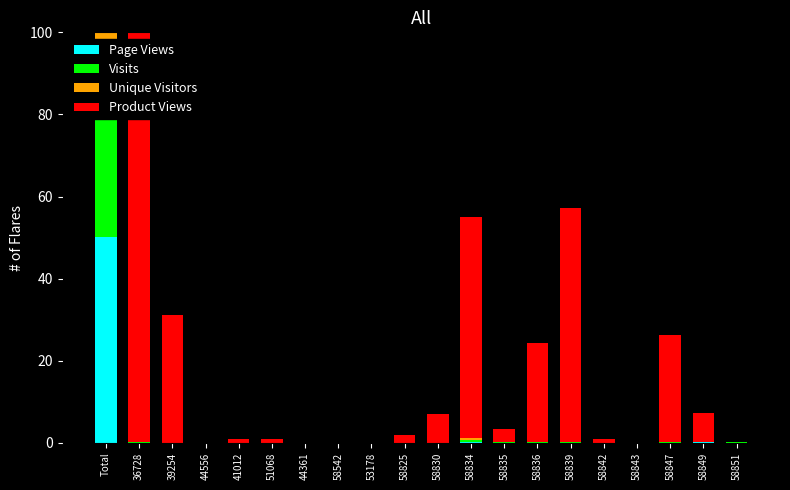

Which series has the largest total across all categories?

Product Views